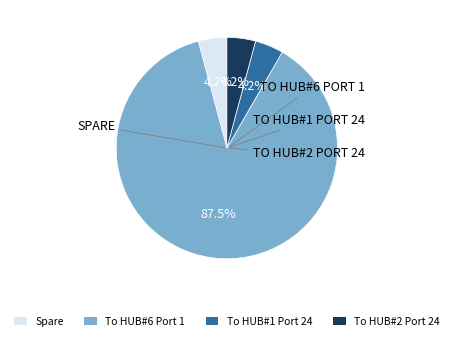

What is the majority slice?

To HUB#6 Port 1